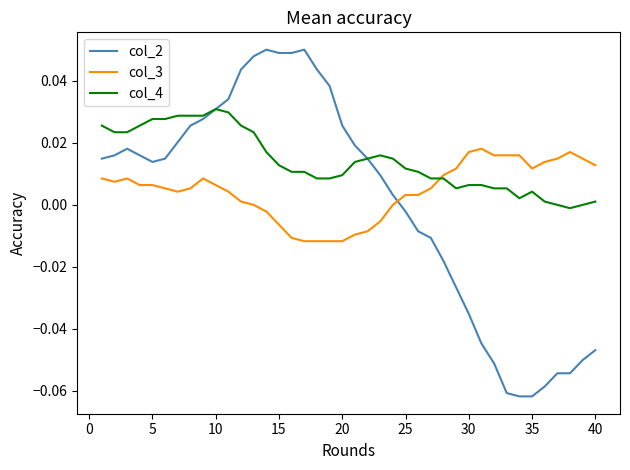

List the series in order of their overall mean, lowest first.

col_2, col_3, col_4